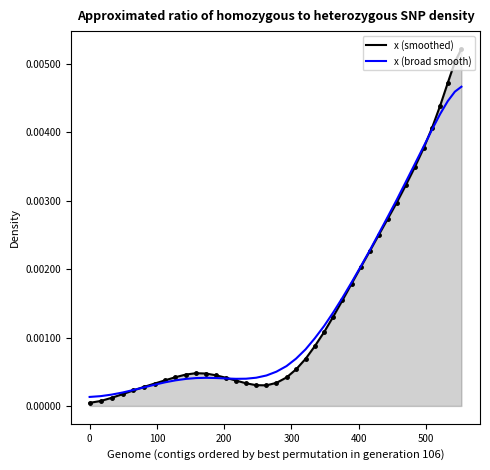

Which series has the widest spread of values?

x (smoothed)